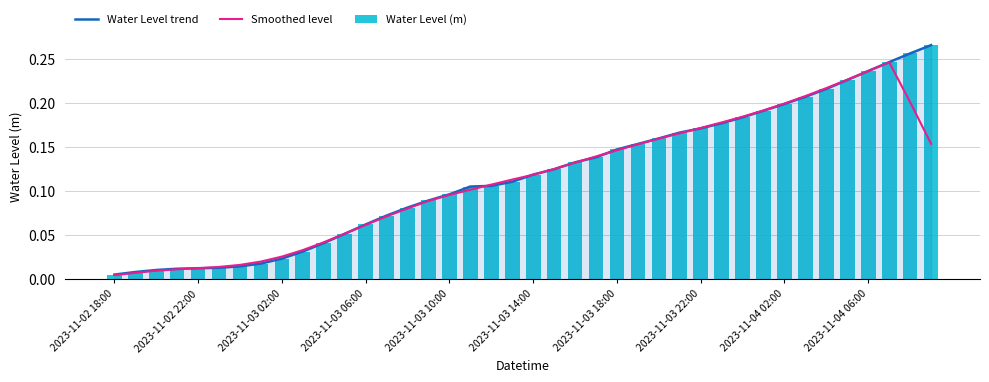

What is the maximum value for Water Level trend?

0.3